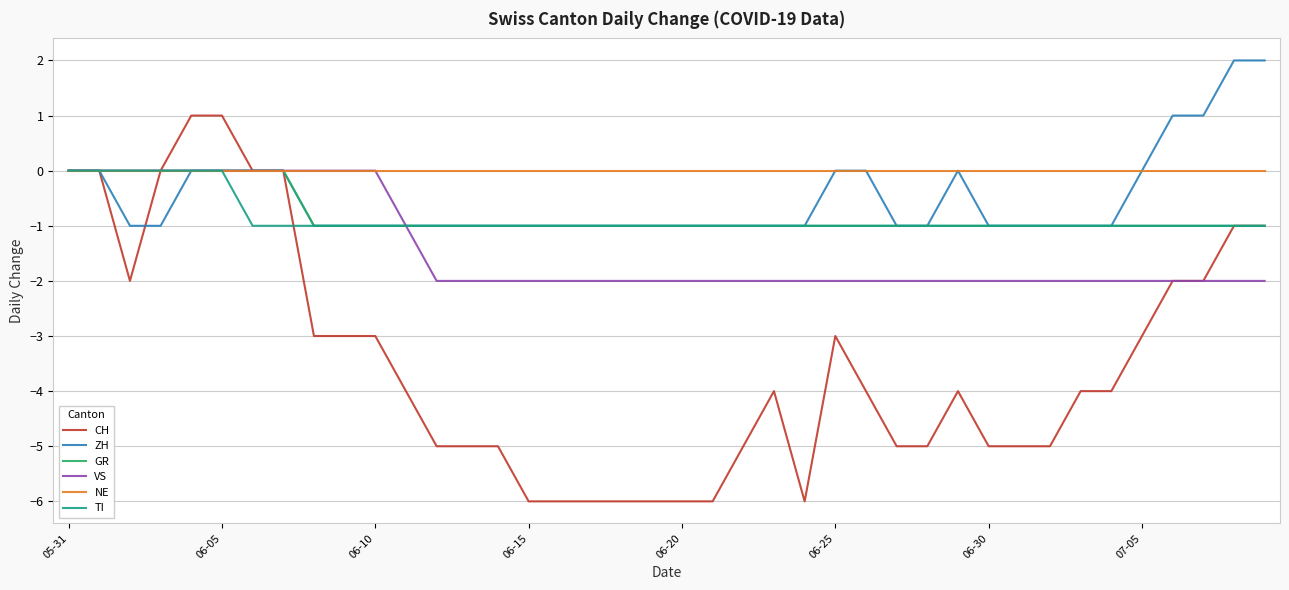

Which series has the largest range (max minus min)?

CH